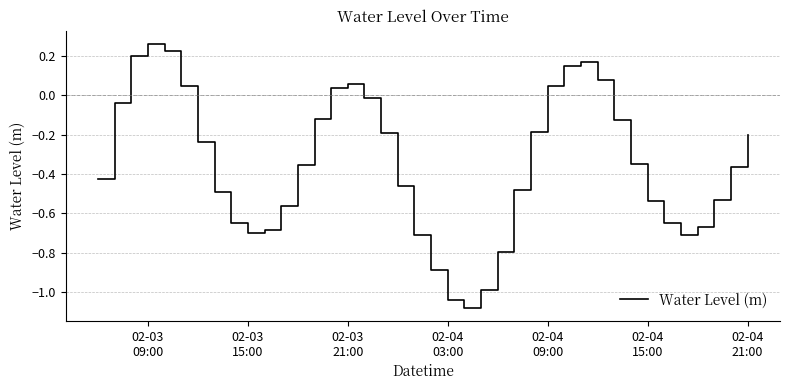

How many interior local valleys (lower than both neighbors) does the data have?

3